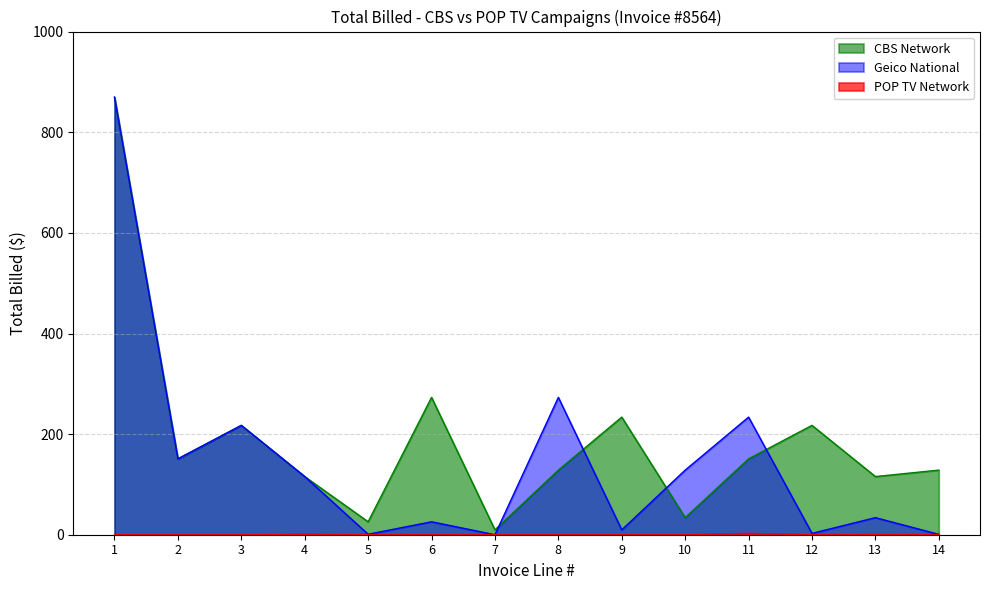

True or false: POP TV Network has a value of 0.0 at 12.

True